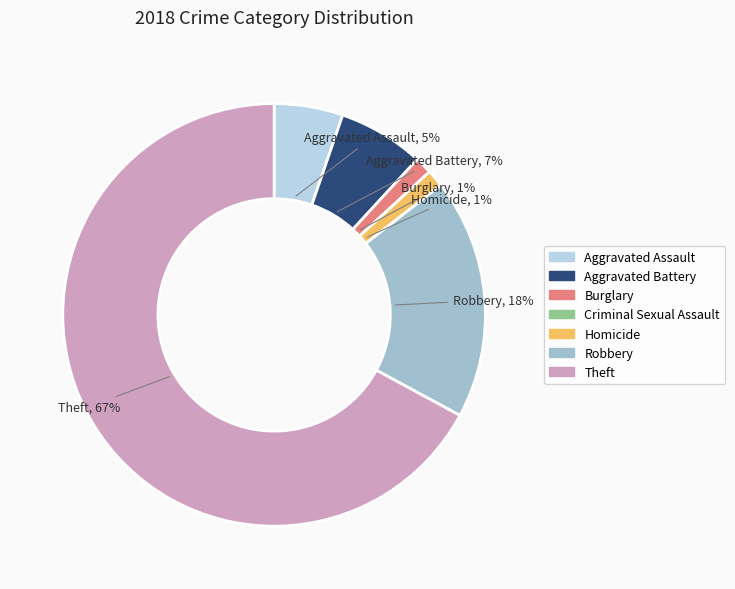

To the nearest percent, what is the combined percentage of Aggravated Battery and Homicide?

8%